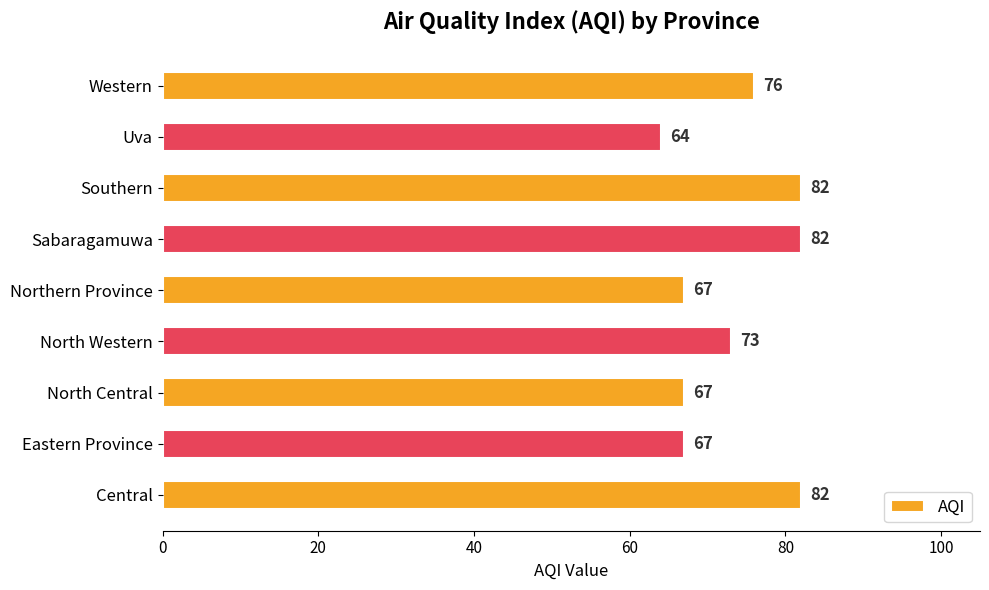

What is the greatest value displayed?

82